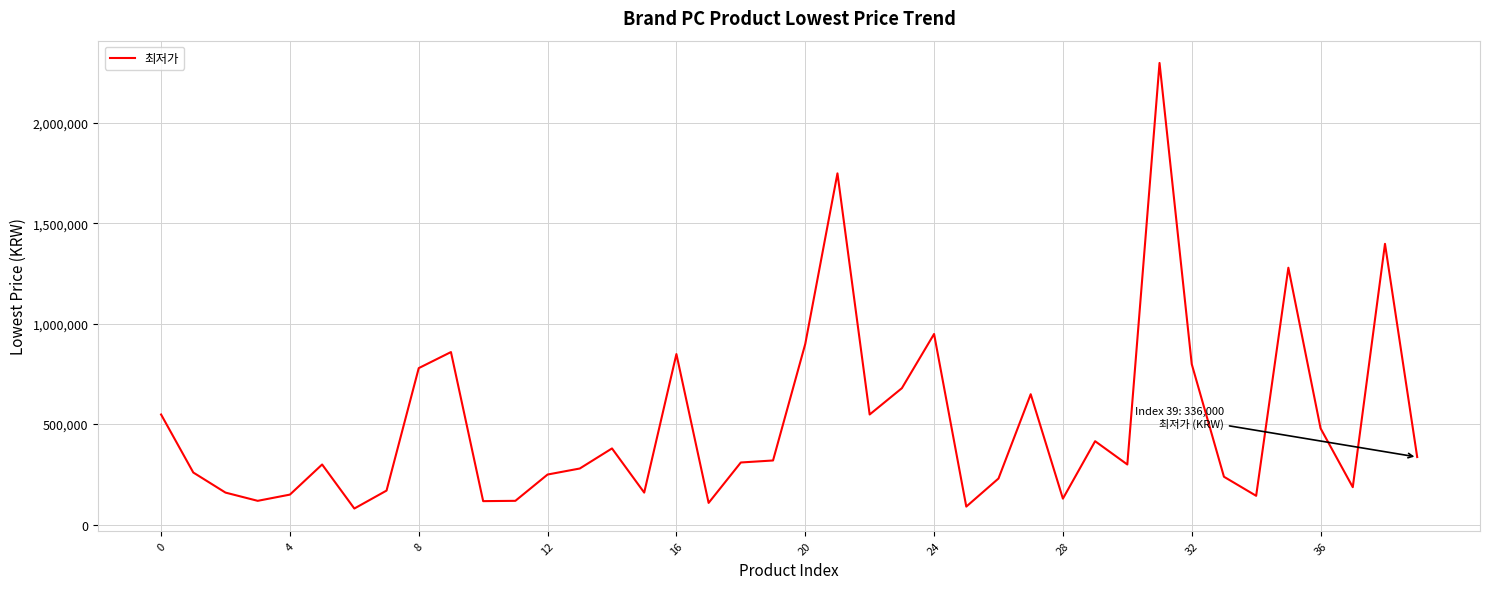

What is the maximum value shown in the chart?

2299000